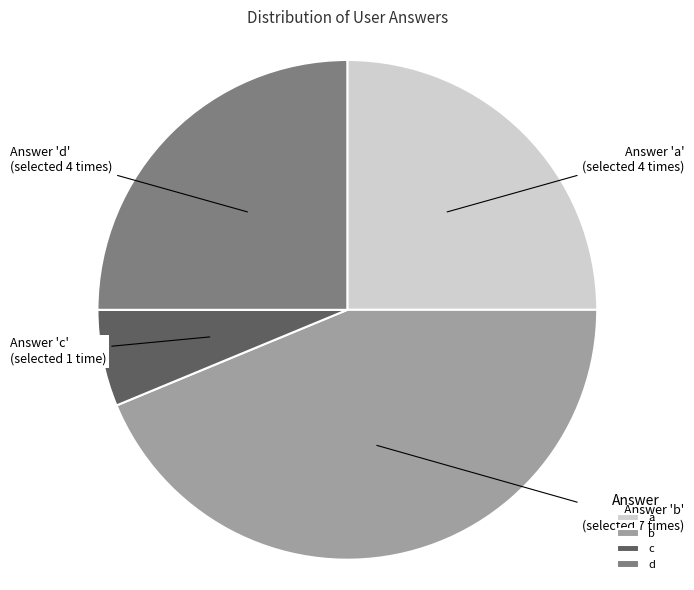

Count the number of slices in the pie.

4